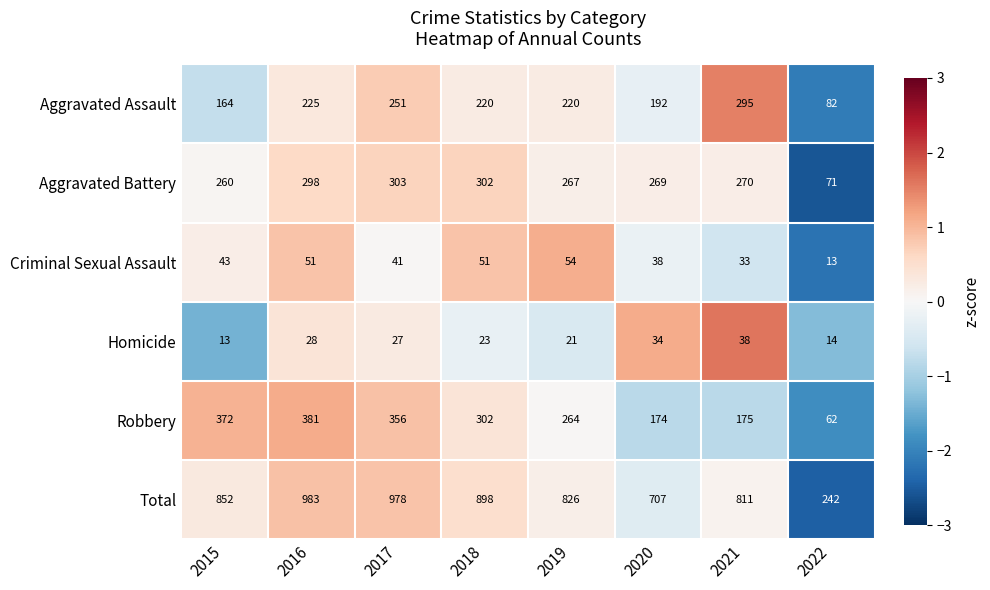

Count the number of categories in the chart.

8